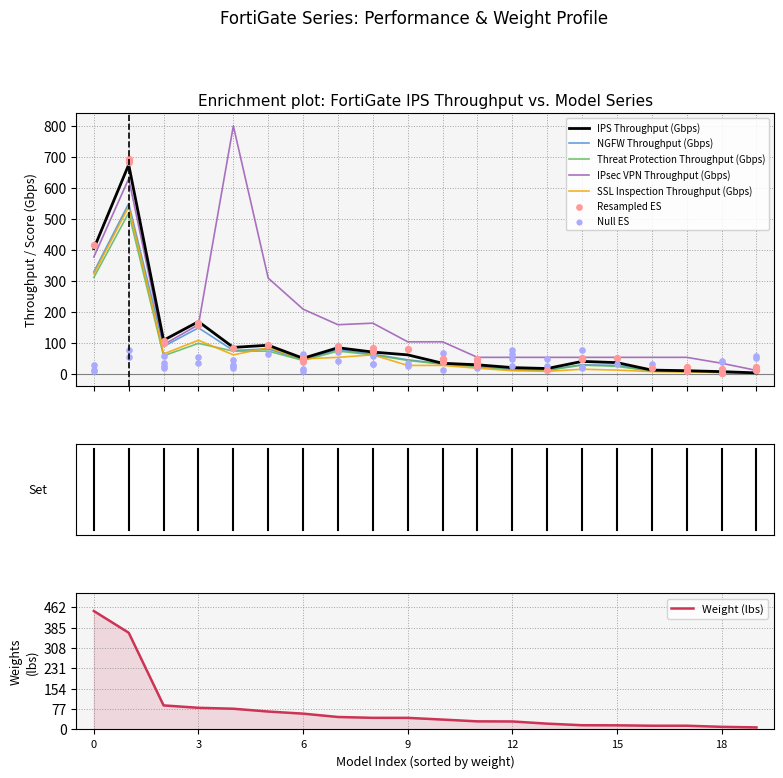

What is the highest value of the NGFW Throughput (Gbps) series?

550.0